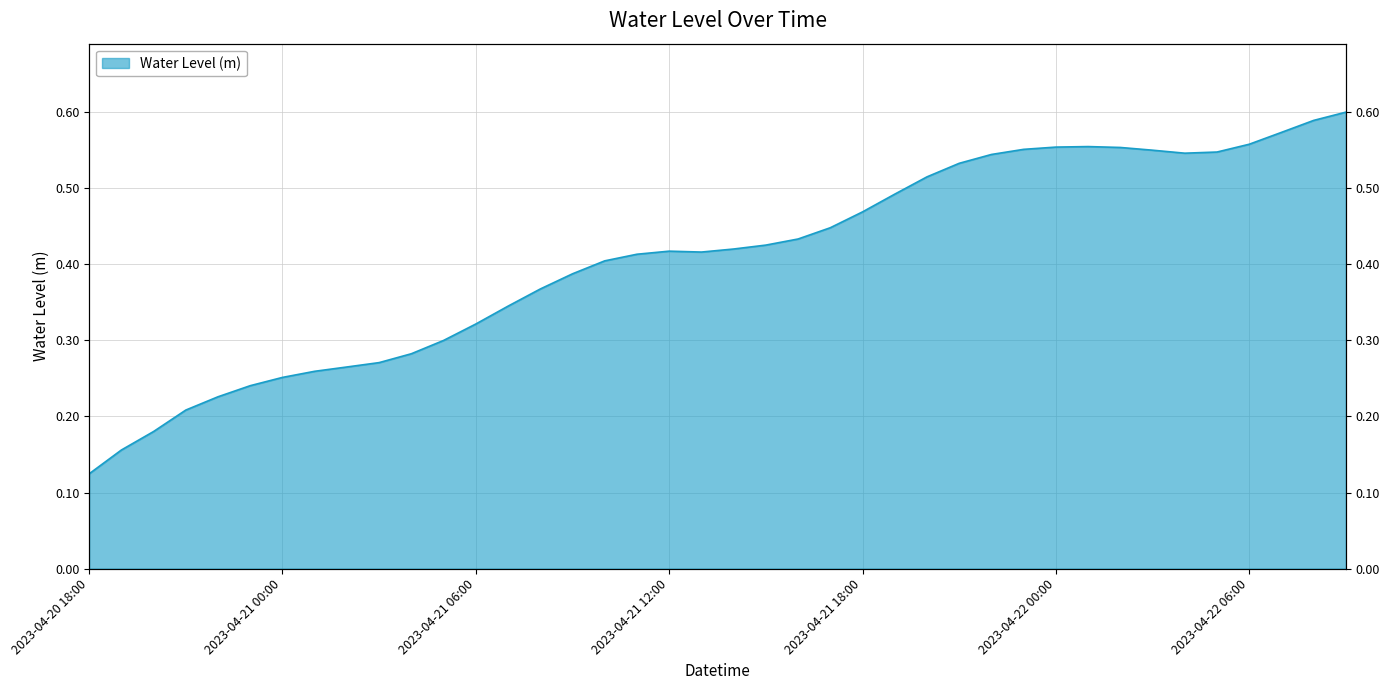

At which label is the value closest to 0?

2023-04-20 18:00